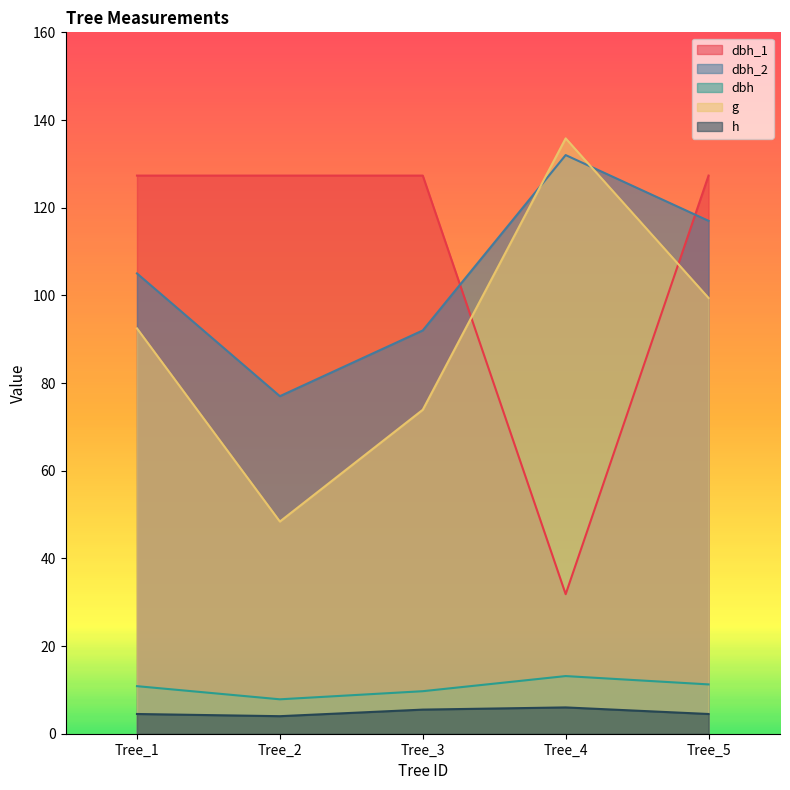

True or false: h and g cross at least once.

False